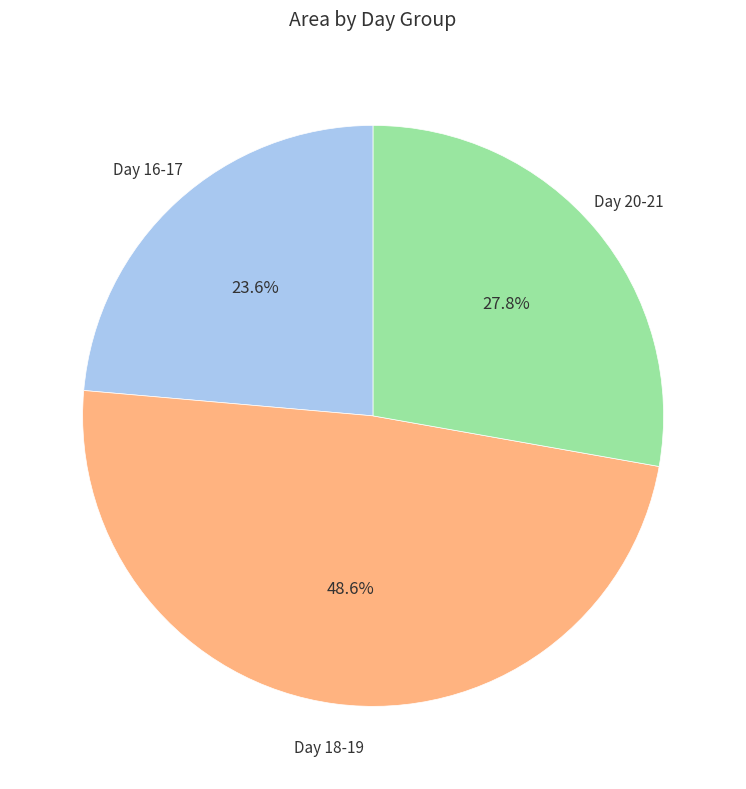

Is there a majority slice in this chart?

No